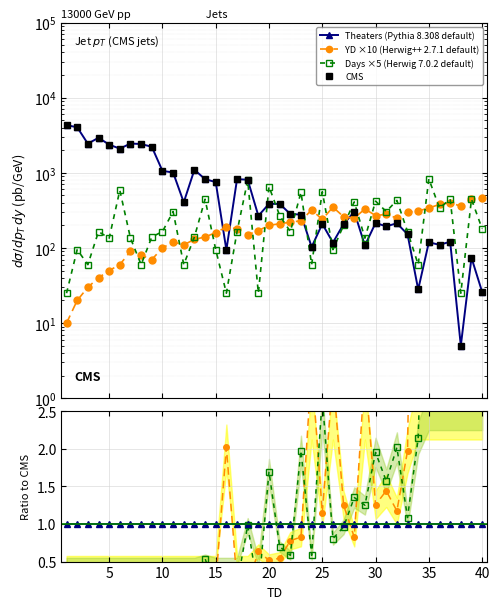

Is the value of CMS at 19 greater than the value of Days ×5 (Herwig 7.0.2 default) at 40?

Yes